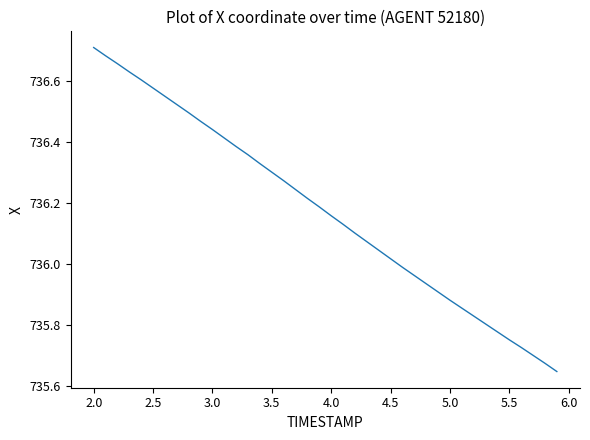

What is the difference between the maximum and minimum values?

1.1